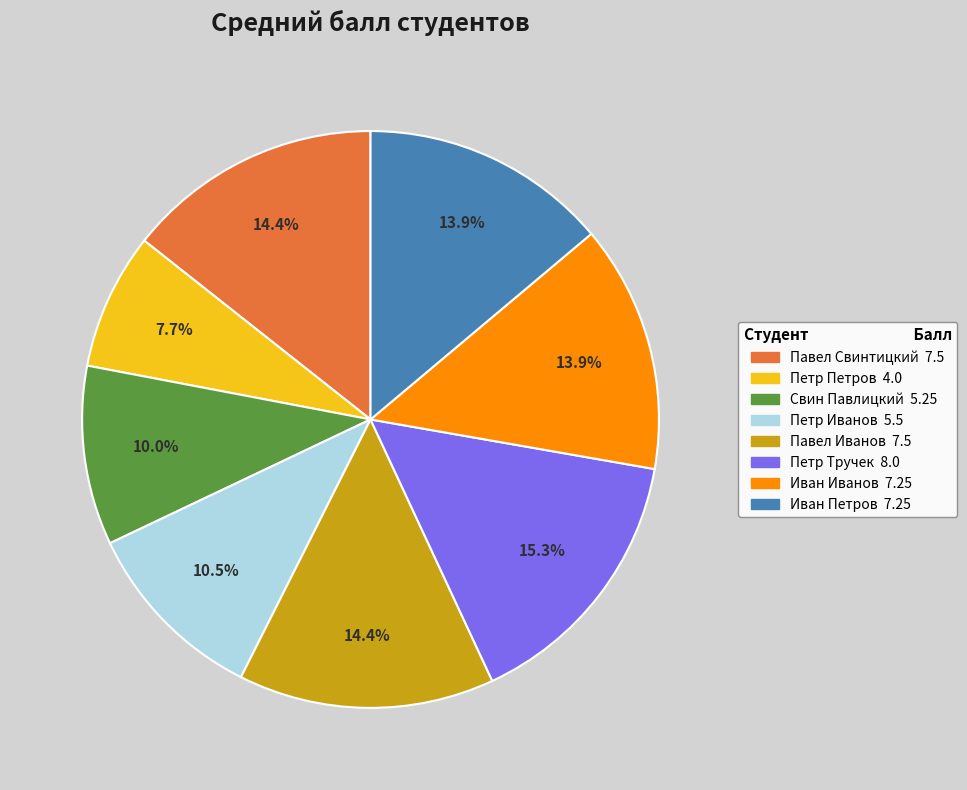

To the nearest percent, what percentage of the pie is Иван Петров?

14%